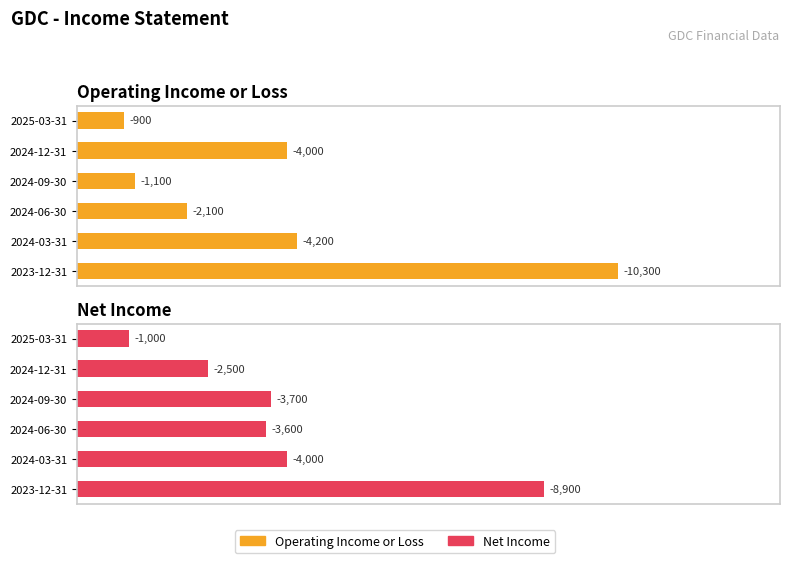

What are all the series names shown in the legend?

Operating Income or Loss, Net Income